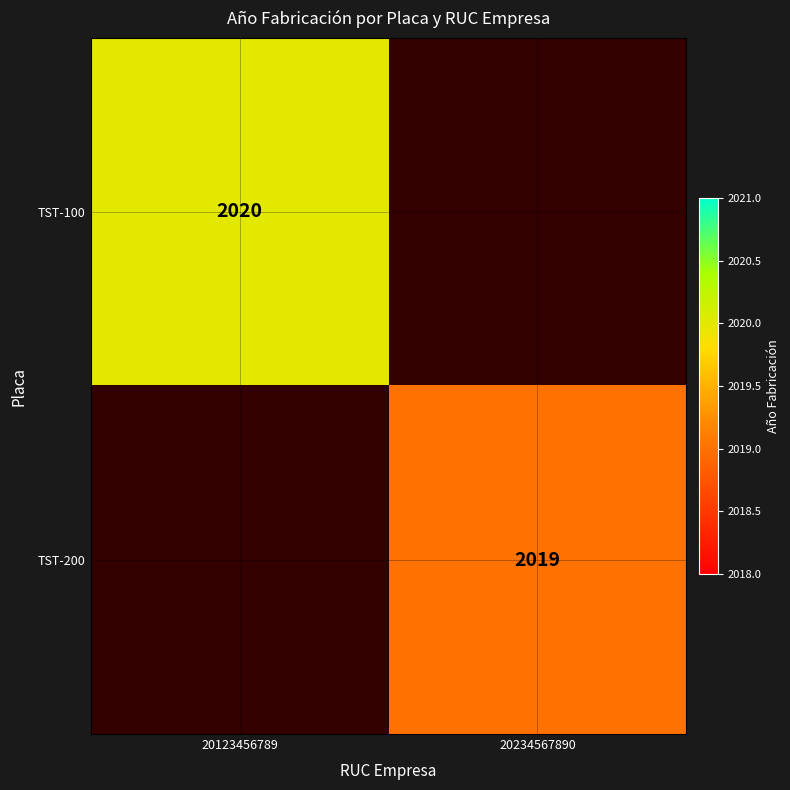

At 20123456789, list the series in order from largest to smallest.

TST-100, TST-200